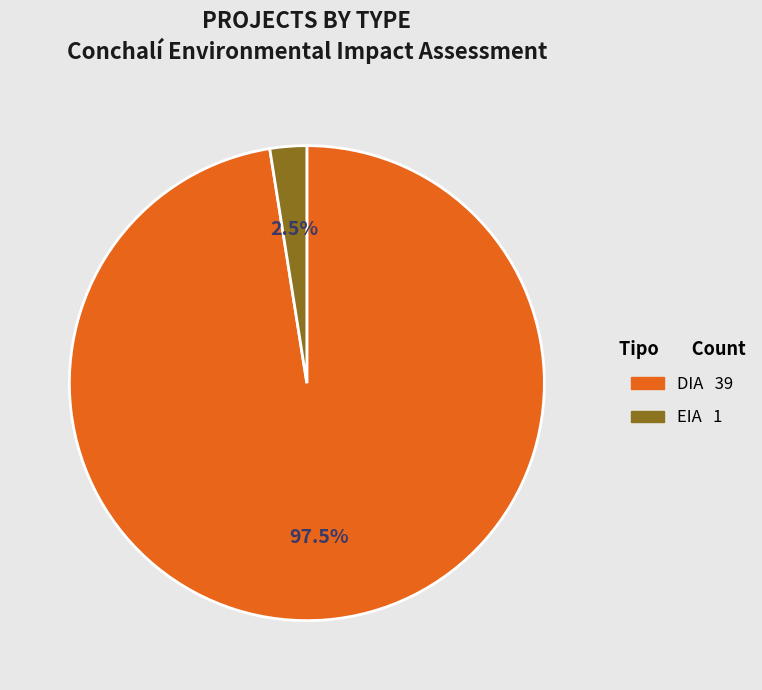

What is the total percentage of DIA and EIA?

100.0%